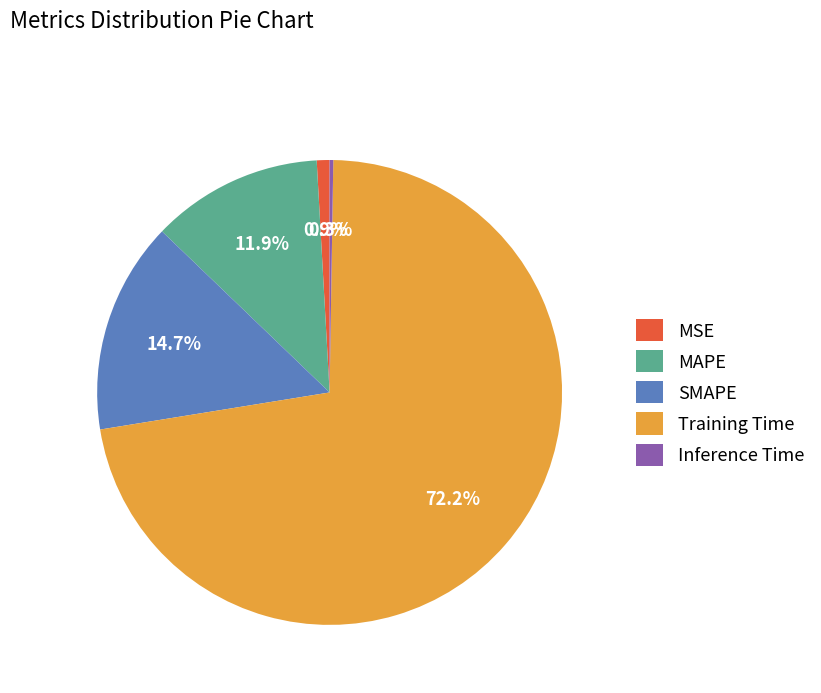

Which has a higher value, MAPE or MSE?

MAPE